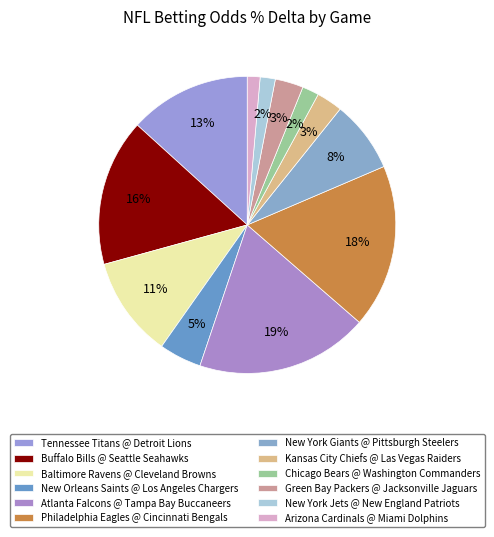

How much of the chart is everything except Arizona Cardinals @ Miami Dolphins?

98.6%